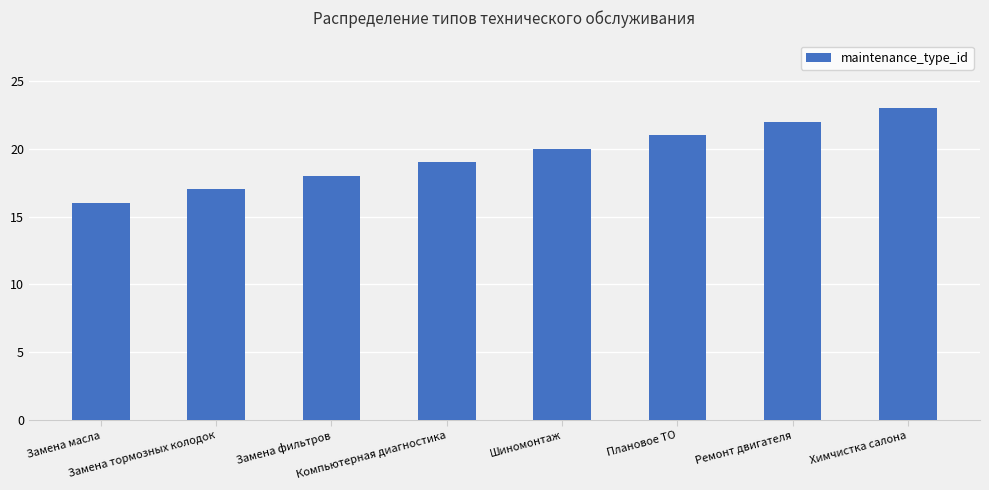

What is the sum of all values?

156